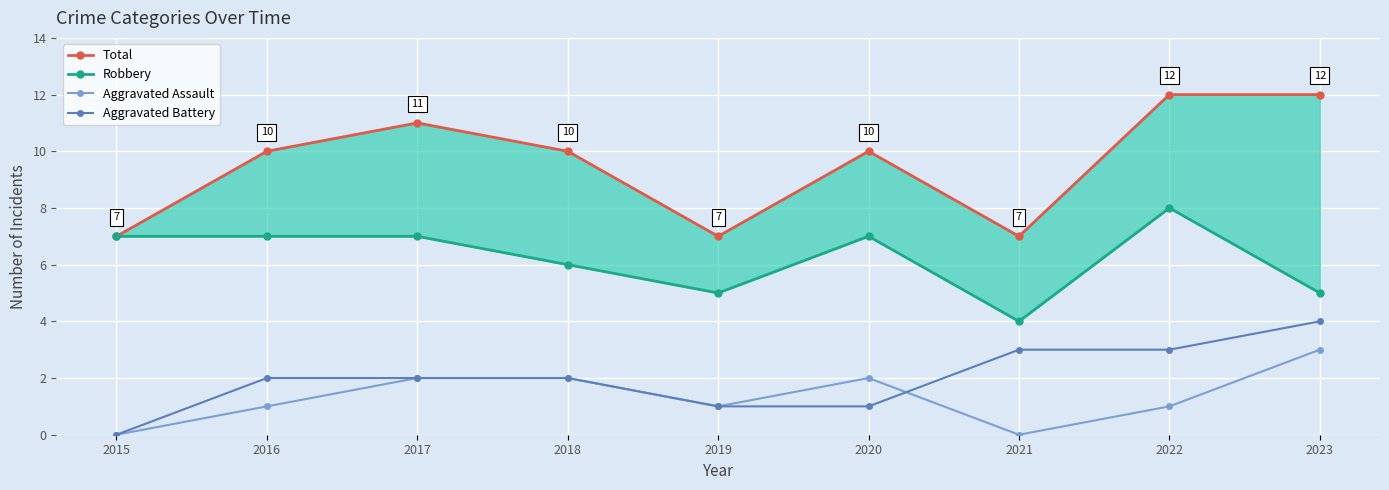

How many positive values does the Aggravated Assault series have?

7